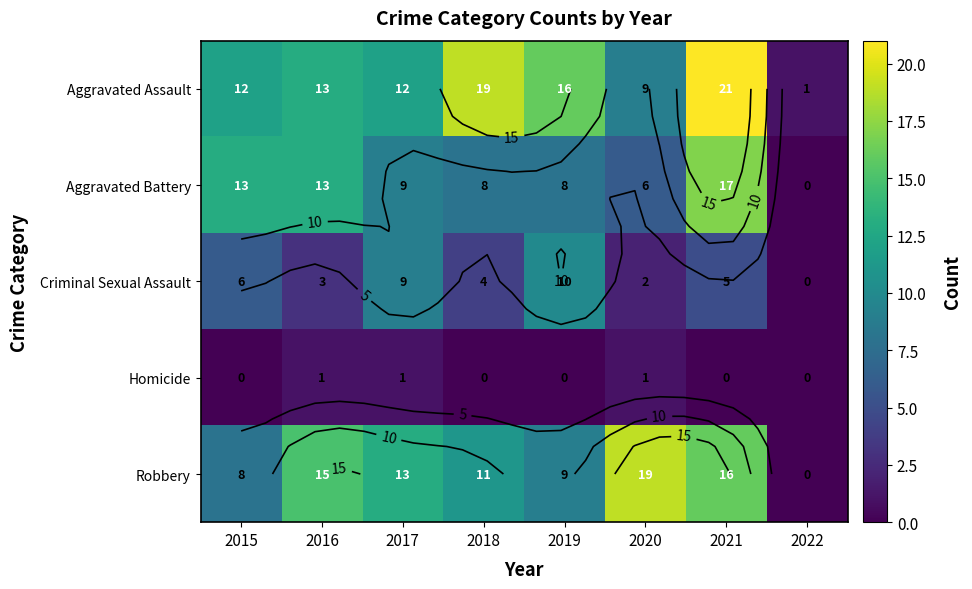

Which series has the widest spread of values?

Aggravated Assault